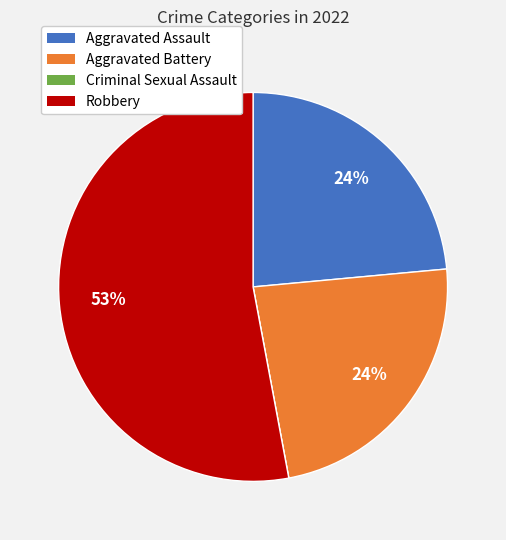

To the nearest percent, what is the average slice percentage?

25%